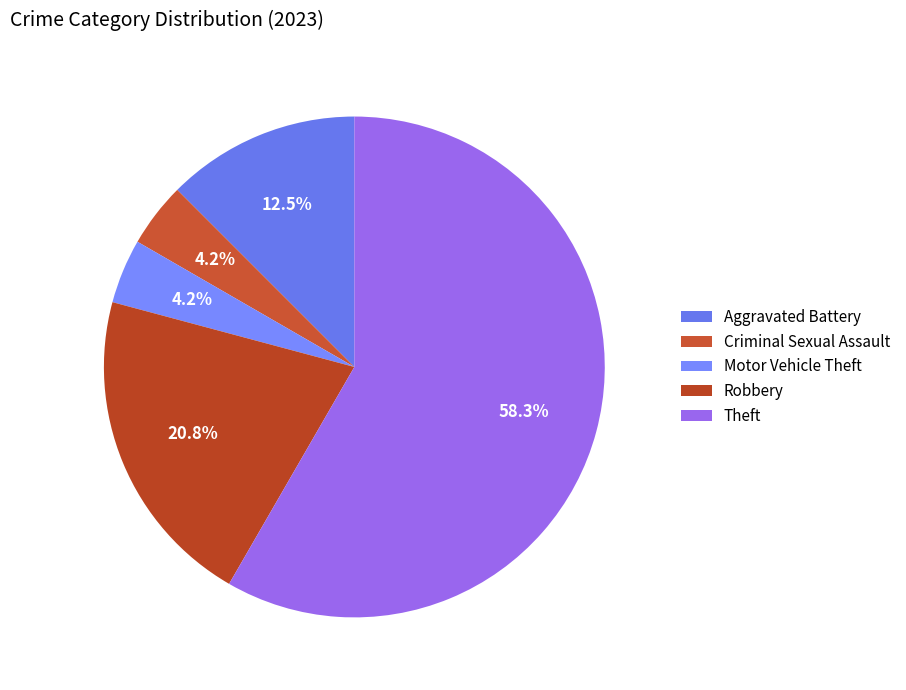

What is the largest slice in the pie chart?

Theft